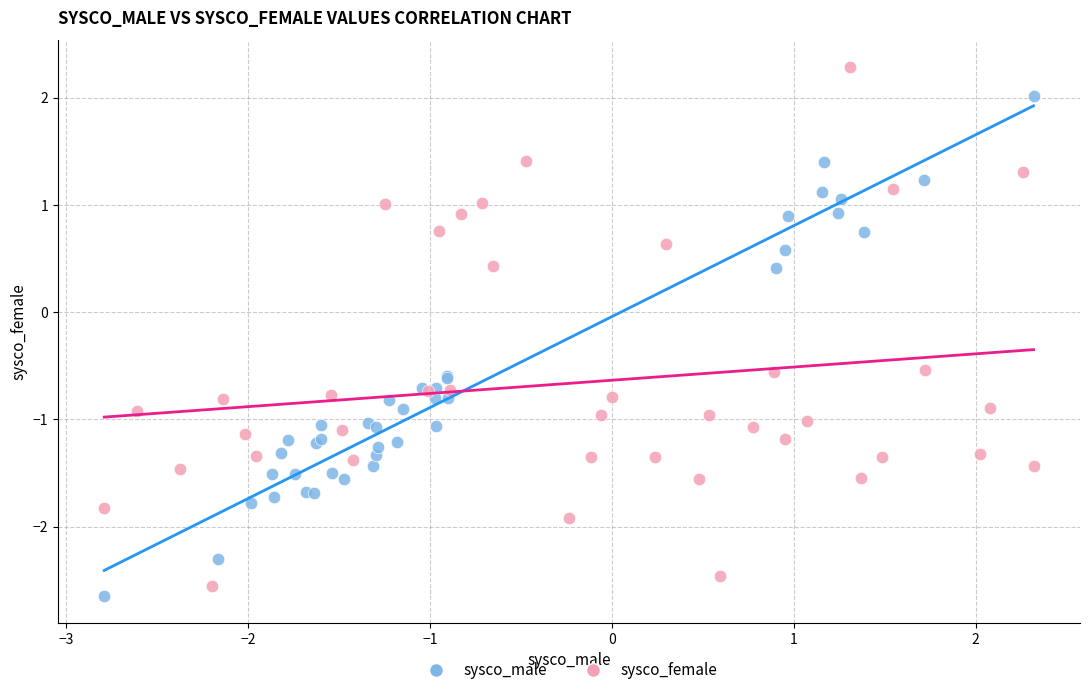

Which series has the largest Y range (max minus min)?

sysco_female